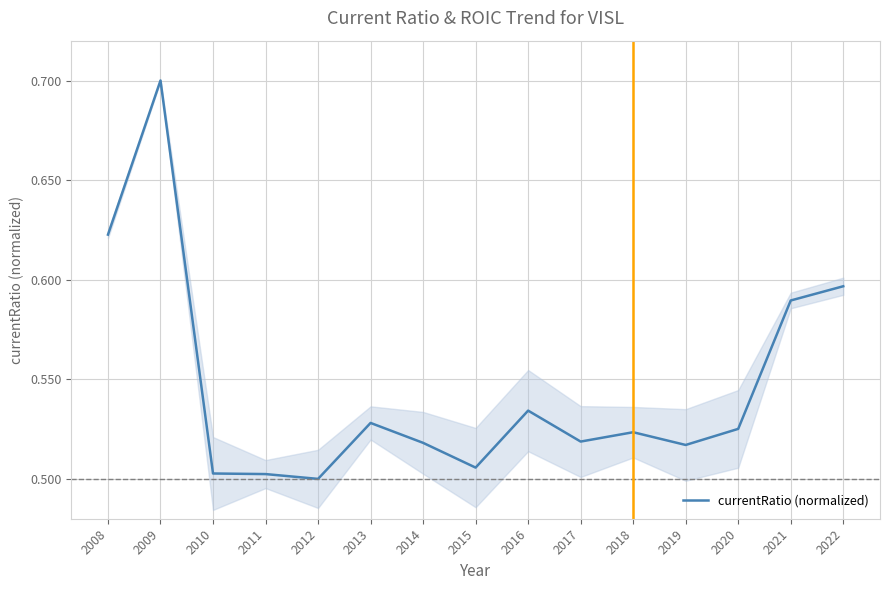

At which label is the value closest to 0?

2012